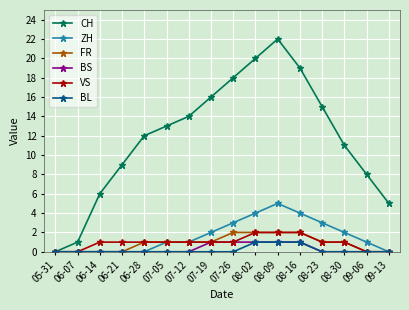

Which series has the widest spread of values?

CH